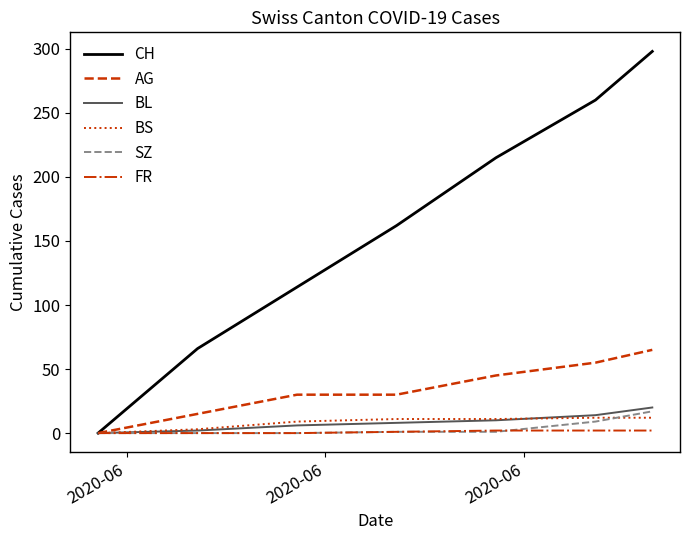

Which series has the widest spread of values?

CH